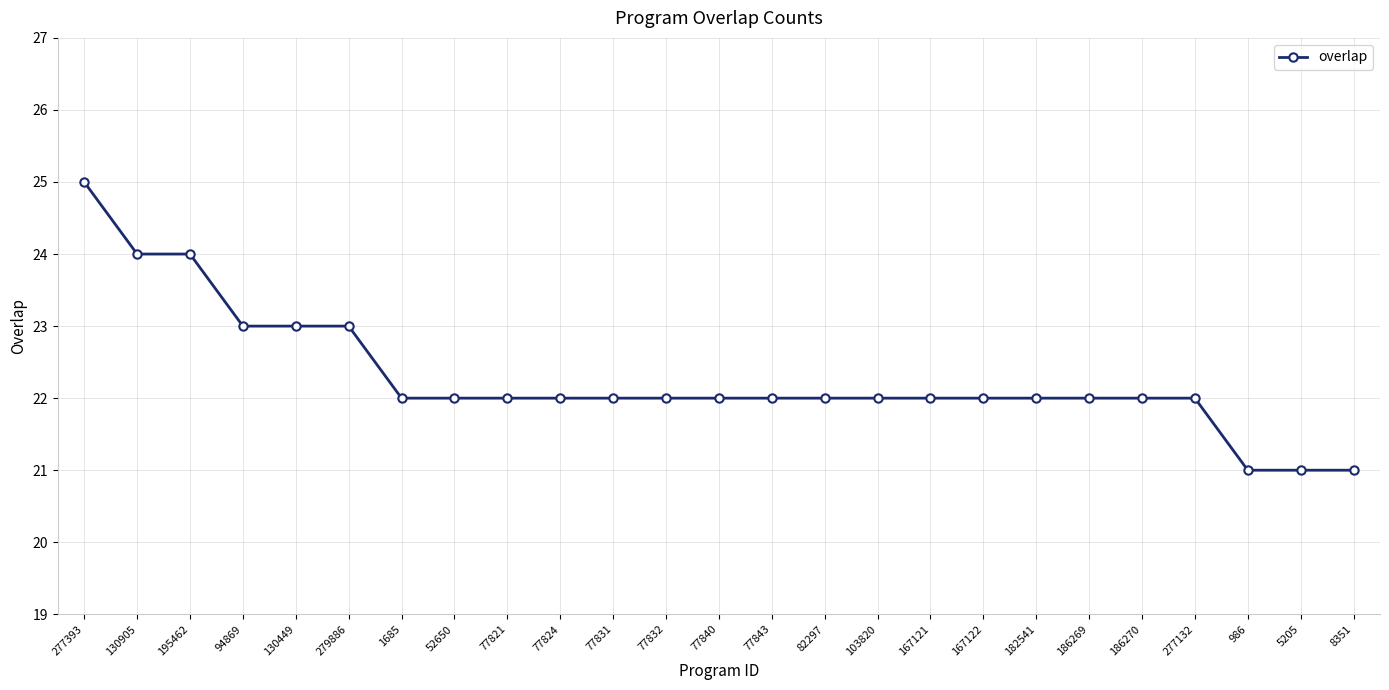

Does the chart have visible grid lines?

Yes